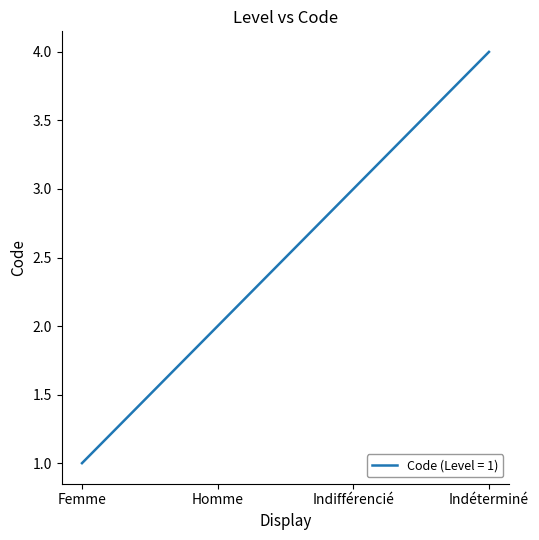

Count the number of categories in the chart.

4